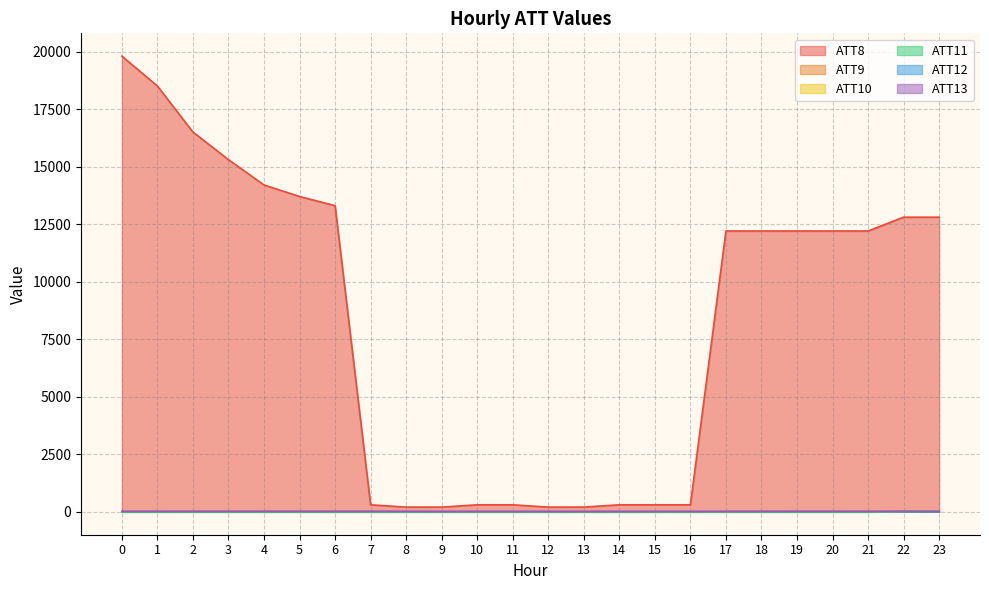

True or false: ATT9 and ATT8 cross at least once.

False